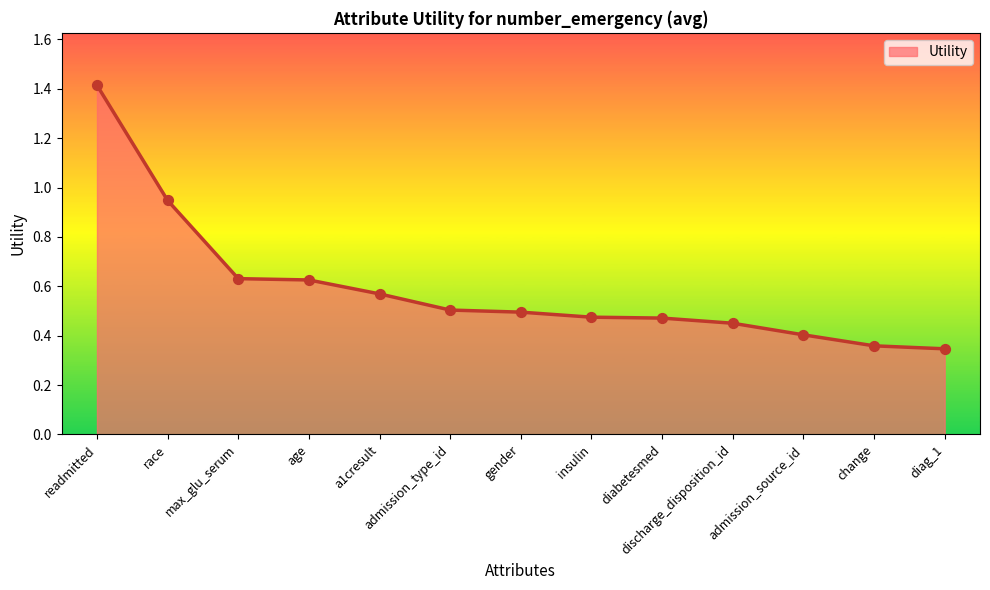

Which has a higher value, discharge_disposition_id or diabetesmed?

diabetesmed